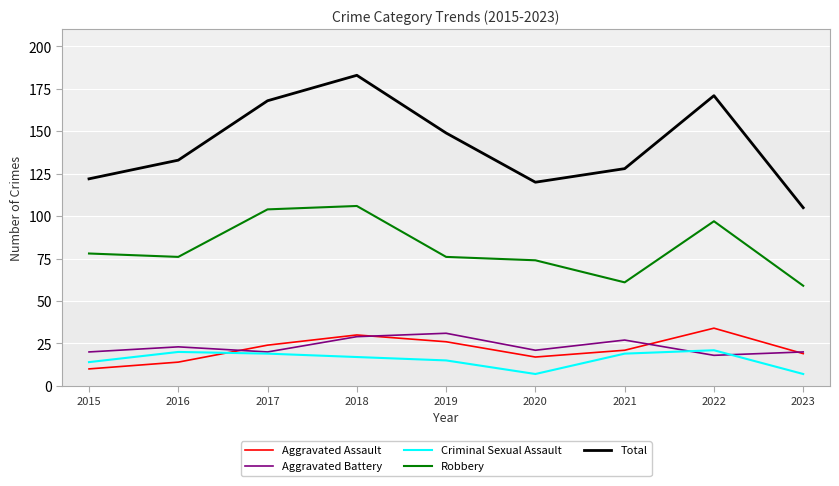

Where does the Robbery series first go above 76?

2015